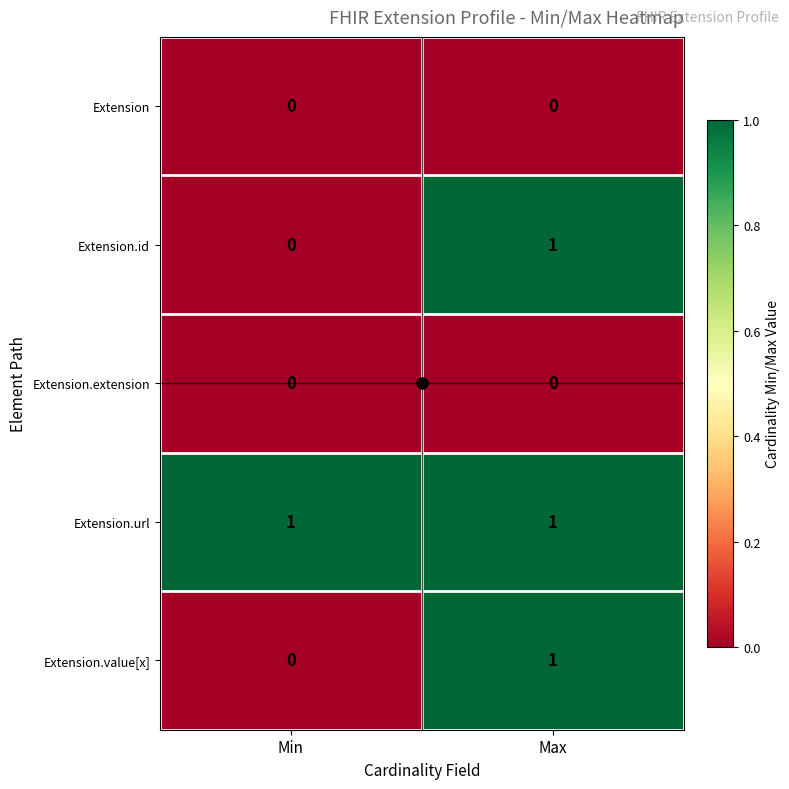

Which series has the largest total across all categories?

Extension.url